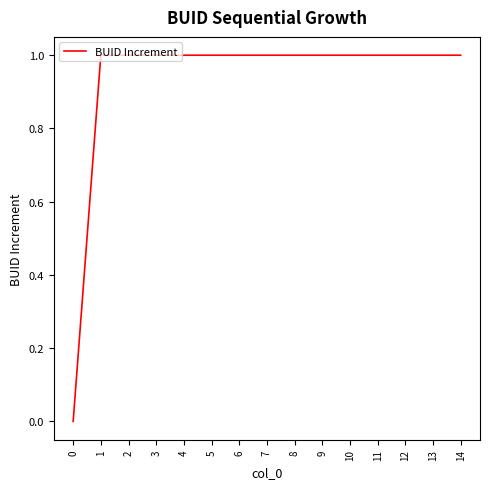

What is the ratio of the value at 7 to the value at 11?

1.0